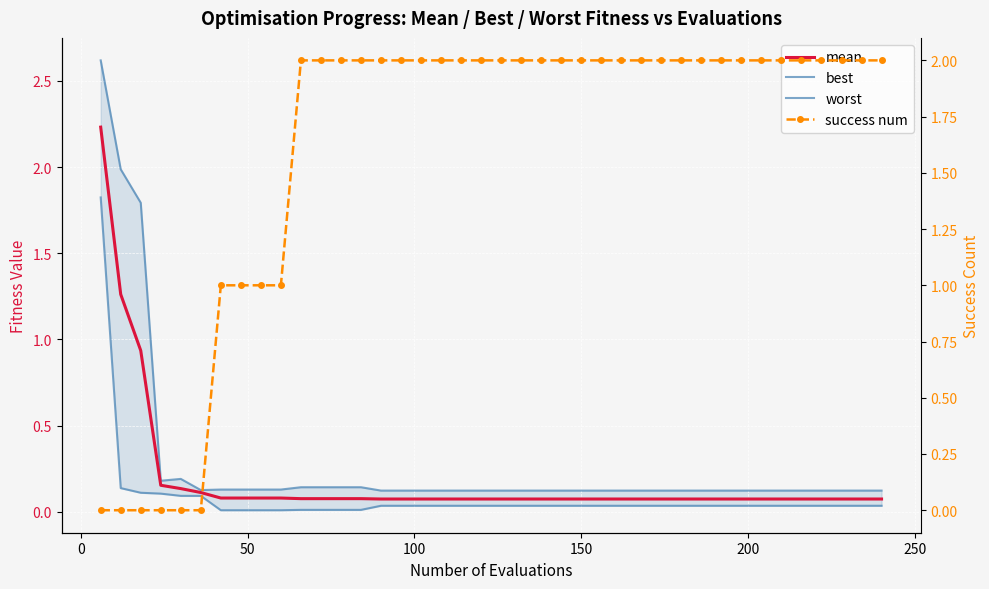

What is the minimum value for mean?

0.1